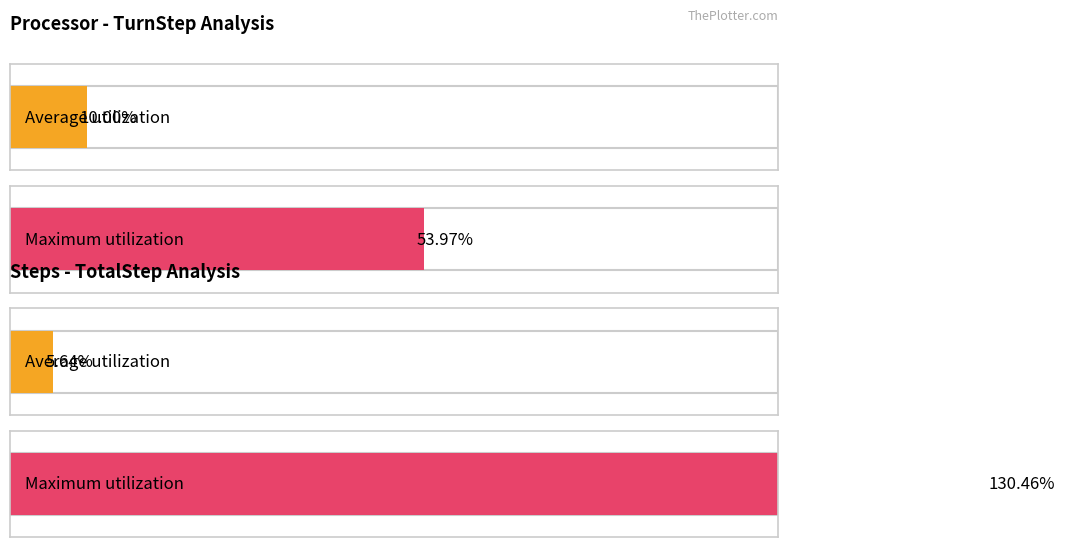

Which series has the largest range (max minus min)?

Maximum utilization